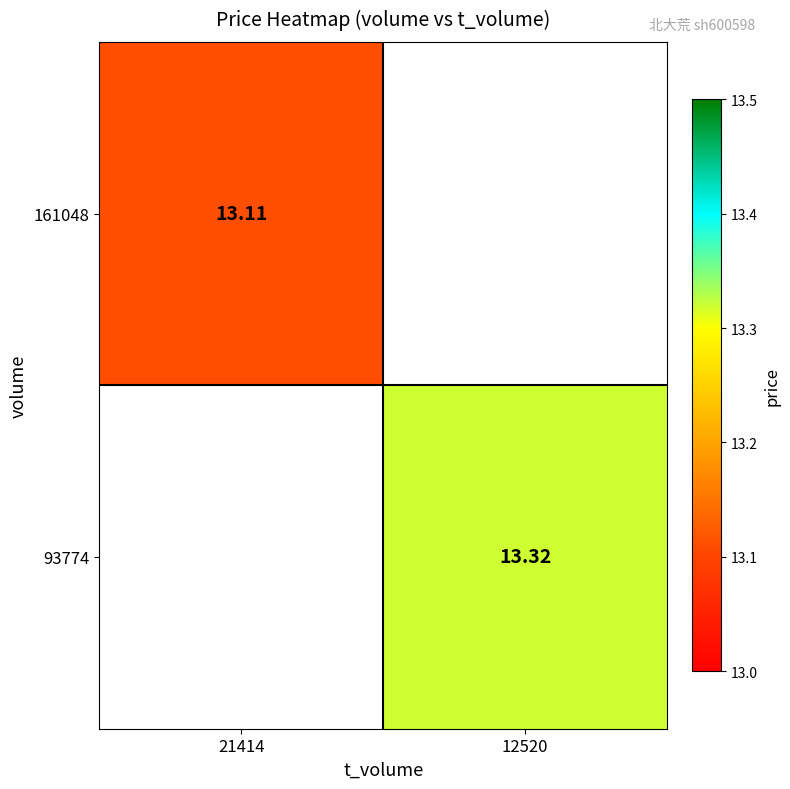

Is the value of 161048 at 21414 greater than the value of 93774 at 12520?

No